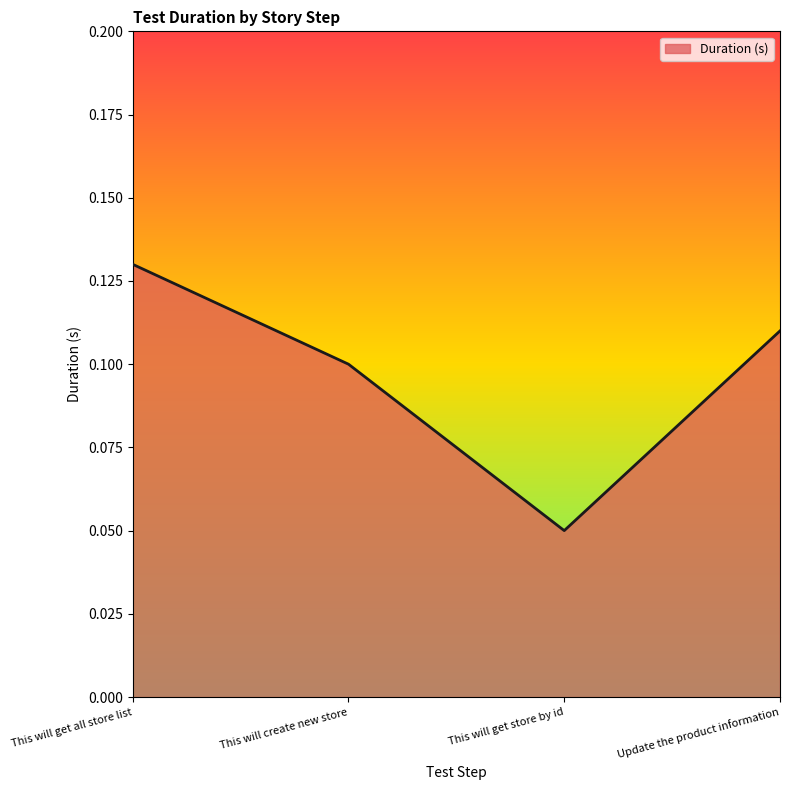

Is it true that the value at This will get store by id is 0.1?

True